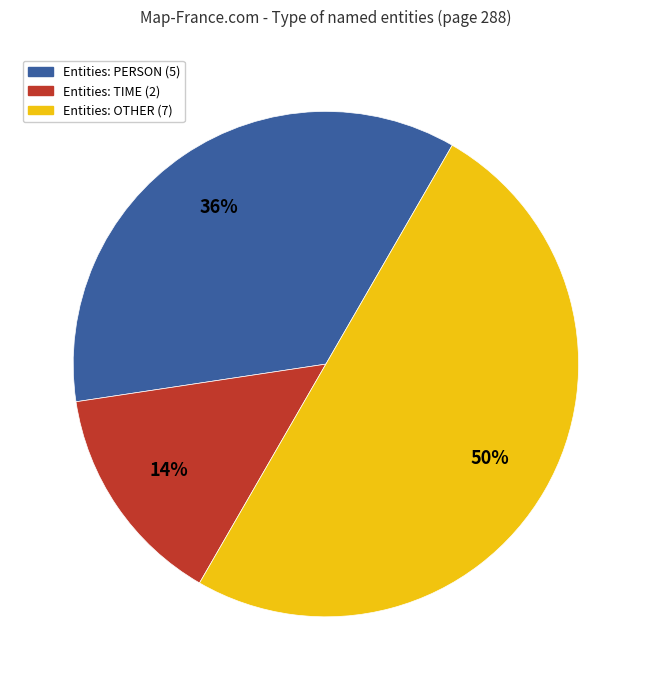

To the nearest percent, what is the average slice percentage?

33%